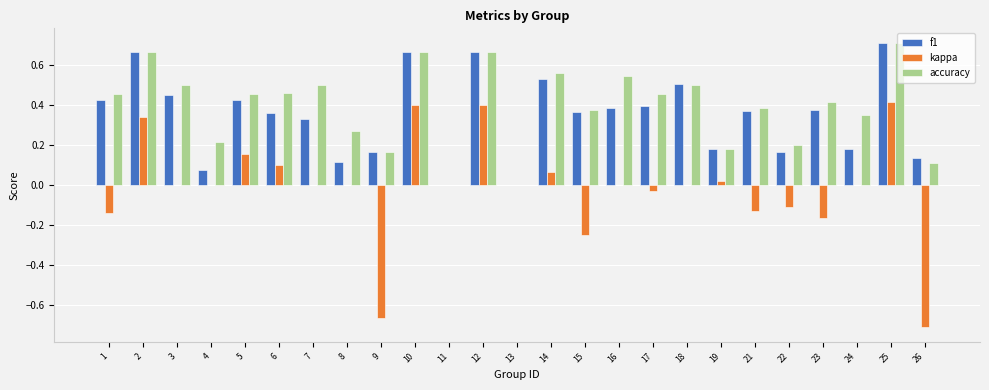

At which label does f1 reach its peak?

25